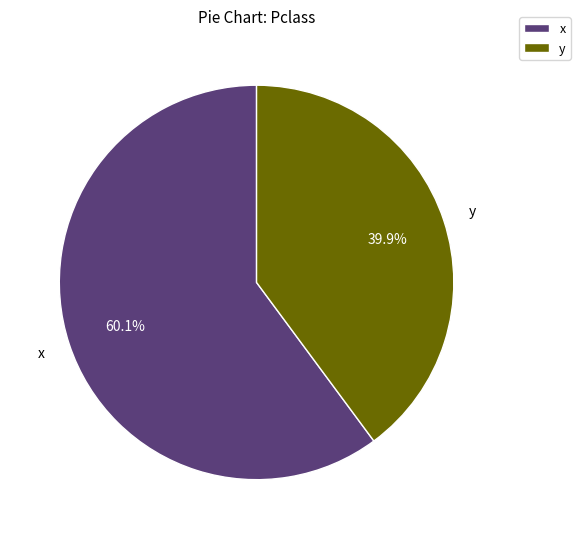

To the nearest percent, what is the average slice percentage?

50%